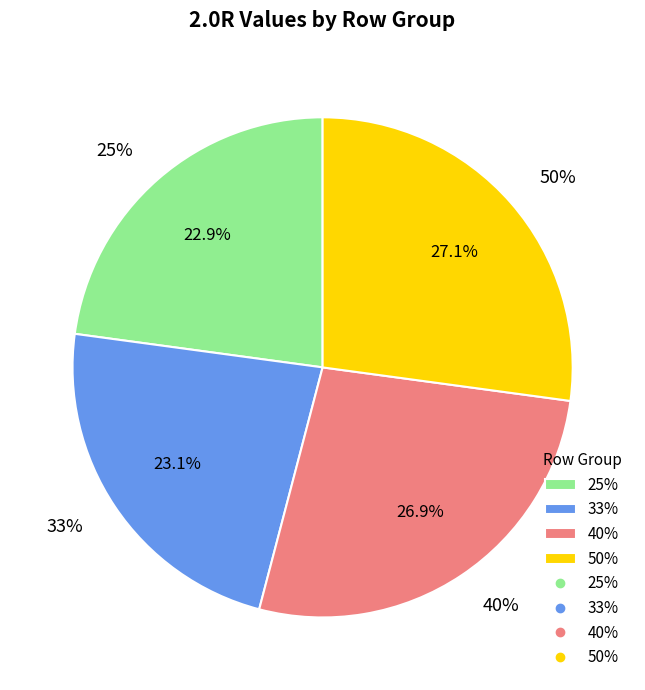

Is there a majority slice in this chart?

No